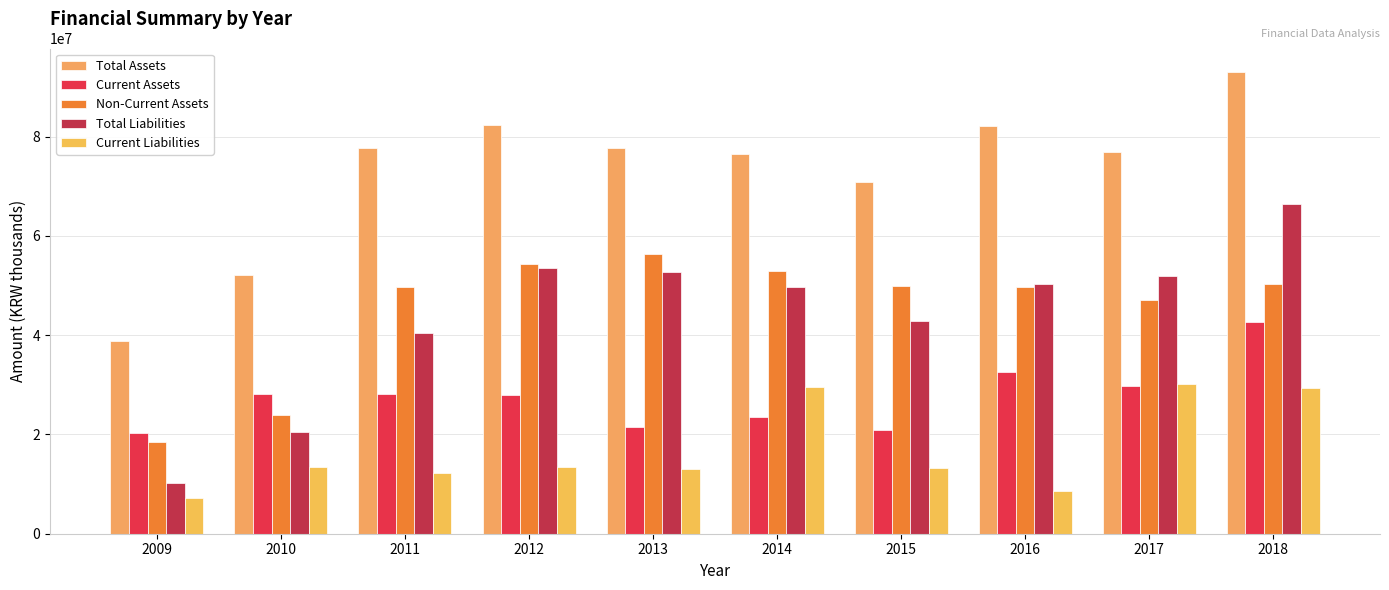

Which series has the largest total across all categories?

Total Assets